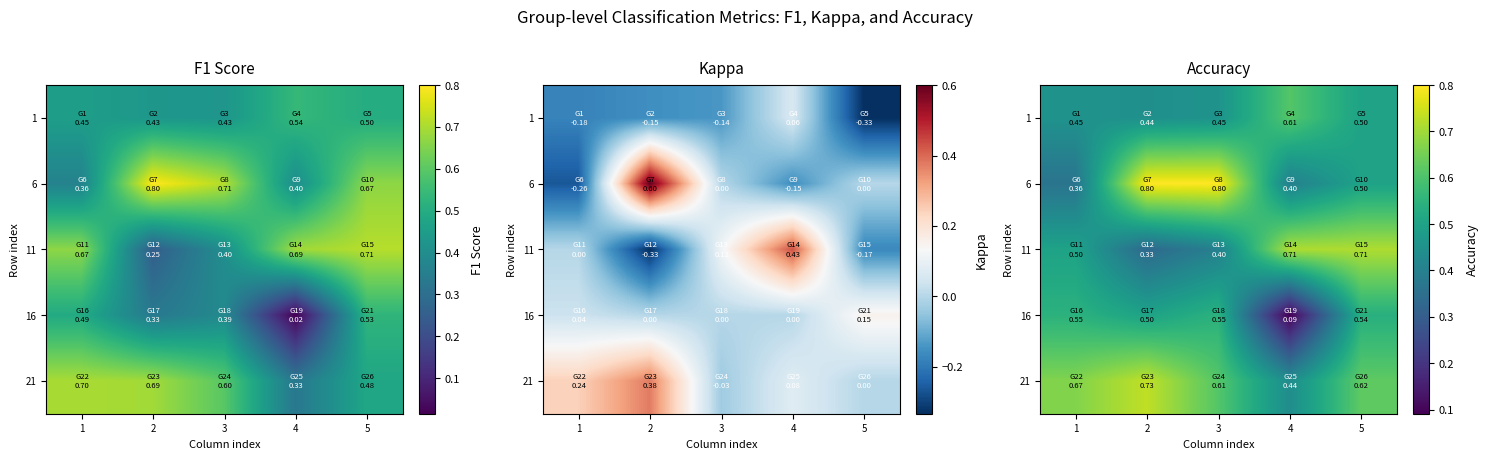

At which label does 1 reach its peak?

4